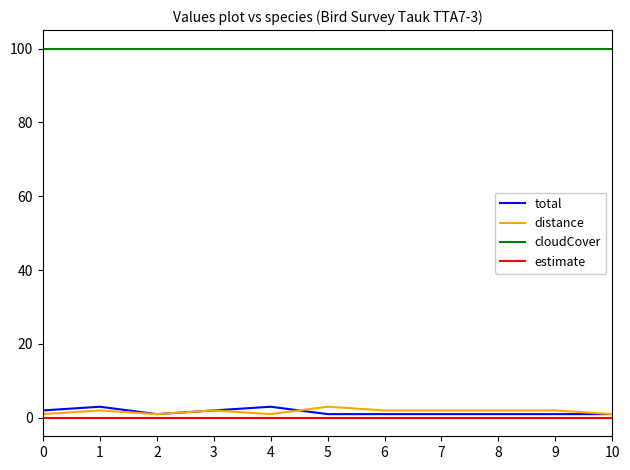

Reading right to left, extract all data points from this chart.

total: 1	1	1	1	1	1	3	2	1	3	2
distance: 1	2	2	2	2	3	1	2	1	2	1
cloudCover: 100	100	100	100	100	100	100	100	100	100	100
estimate: 0	0	0	0	0	0	0	0	0	0	0